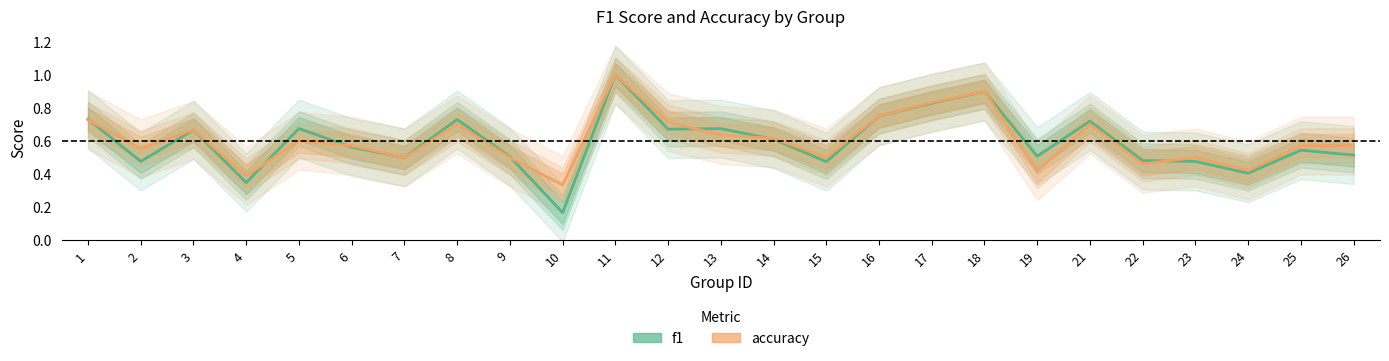

Reading right to left, list all the values displayed in this chart.

f1: 26=0.5	25=0.5	24=0.4	23=0.5	22=0.5	21=0.7	19=0.5	18=0.9	17=0.8	16=0.8	15=0.5	14=0.6	13=0.7	12=0.7	11=1.0	10=0.2	9=0.5	8=0.7	7=0.5	6=0.6	5=0.7	4=0.3	3=0.7	2=0.5	1=0.7
accuracy: 26=0.6	25=0.6	24=0.4	23=0.5	22=0.5	21=0.7	19=0.4	18=0.9	17=0.8	16=0.8	15=0.5	14=0.6	13=0.6	12=0.7	11=1.0	10=0.3	9=0.5	8=0.7	7=0.5	6=0.6	5=0.6	4=0.4	3=0.7	2=0.6	1=0.7